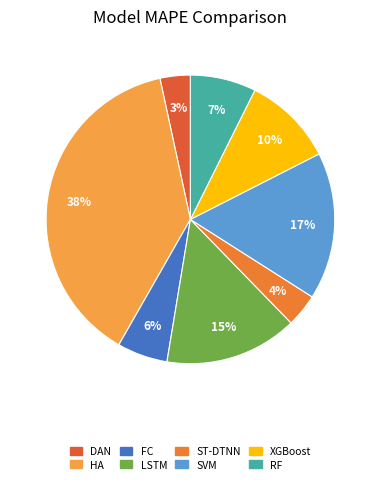

Rank the categories by value from highest to lowest.

HA, SVM, LSTM, XGBoost, RF, FC, ST-DTNN, DAN